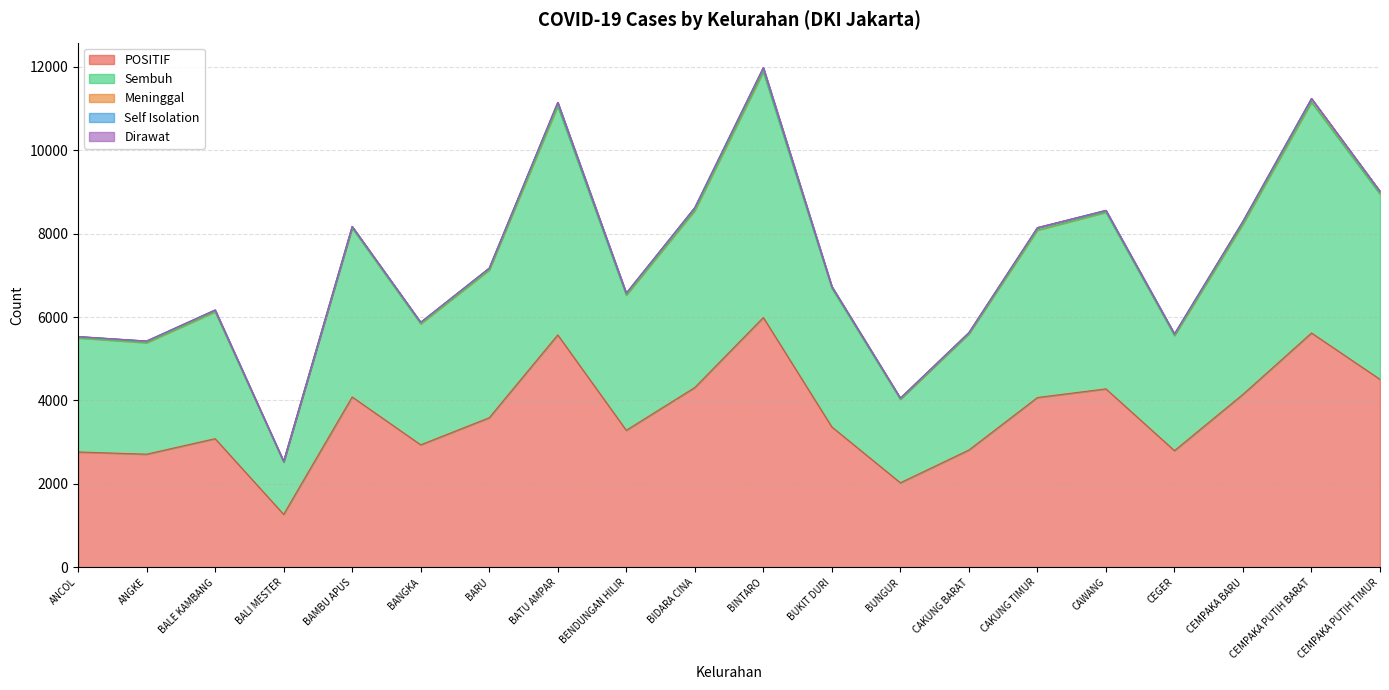

What is the sum of the Dirawat values at BALE KAMBANG and BINTARO?

1